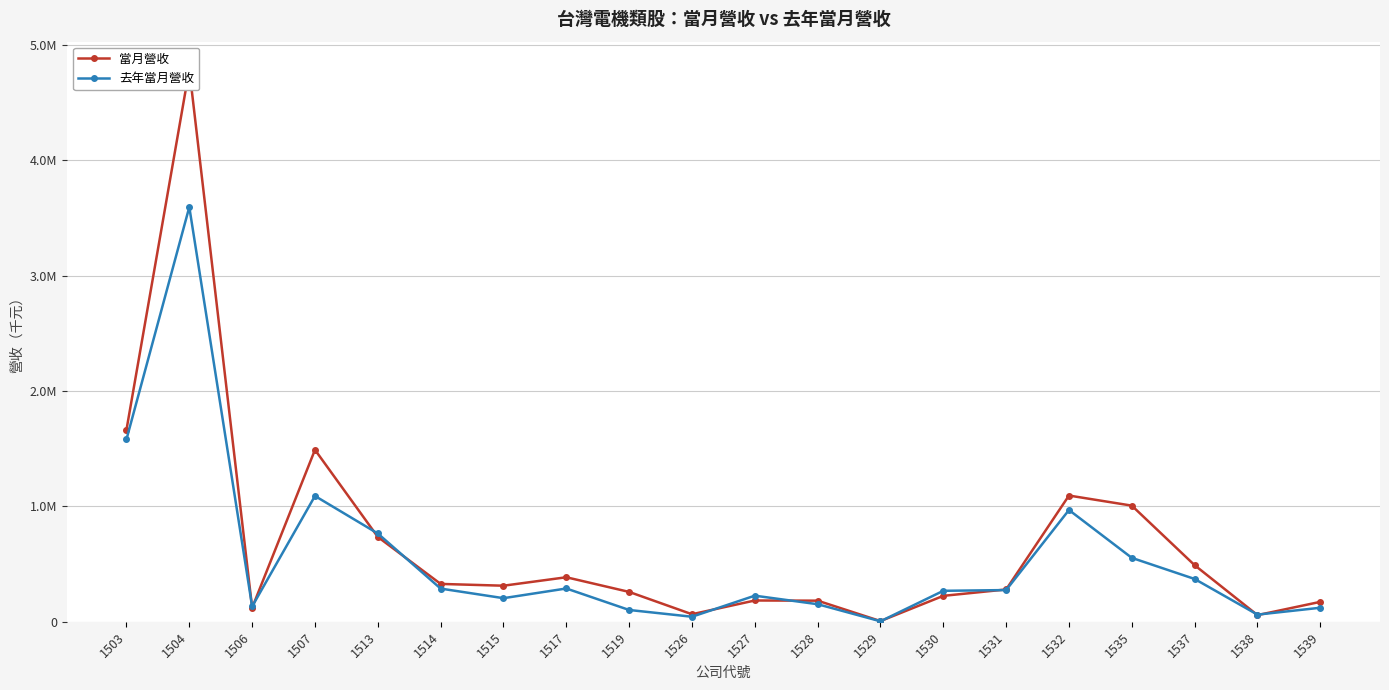

What value does the 去年當月營收 series have at 1535?

553596